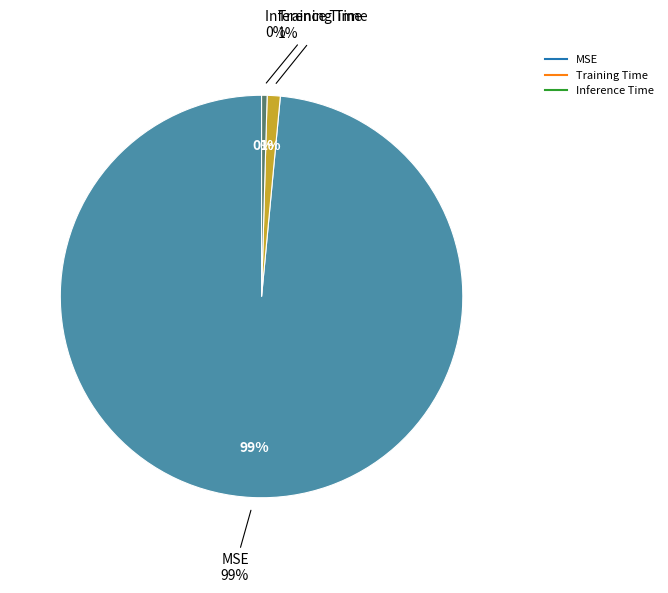

To the nearest percent, what percentage of the pie is MSE?

99%